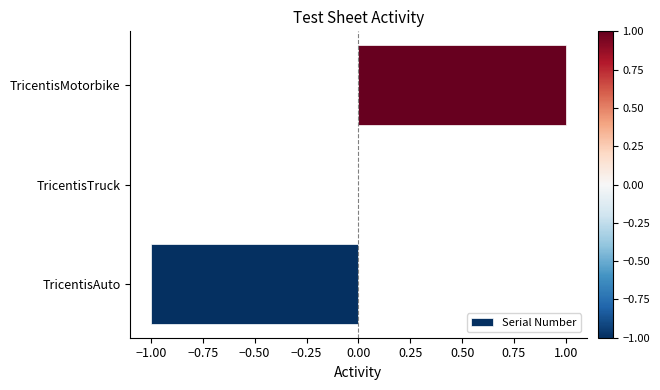

What is the change in value from TricentisAuto to TricentisTruck?

+1